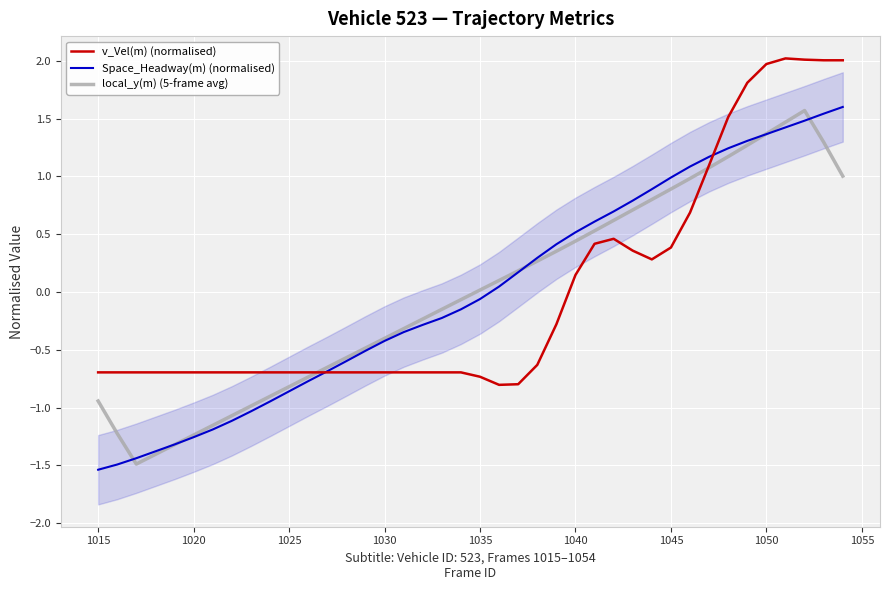

What is the minimum value for local_y(m) (5-frame avg)?

-1.5